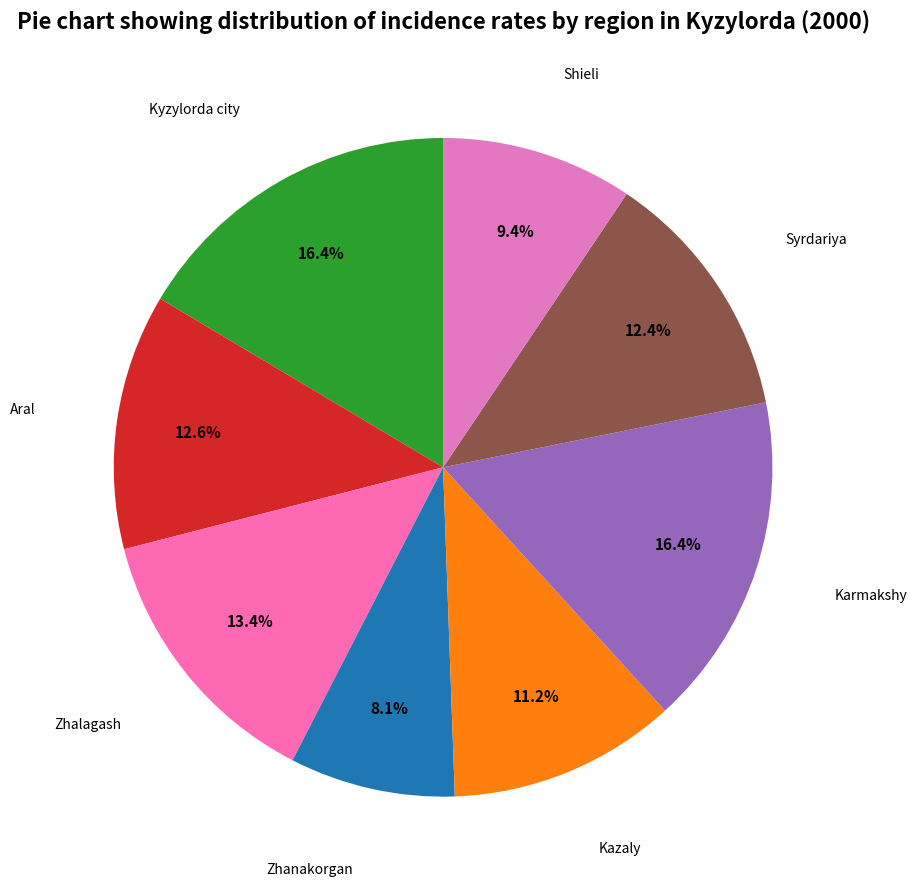

To the nearest percent, what percentage of the pie is Syrdariya?

12%